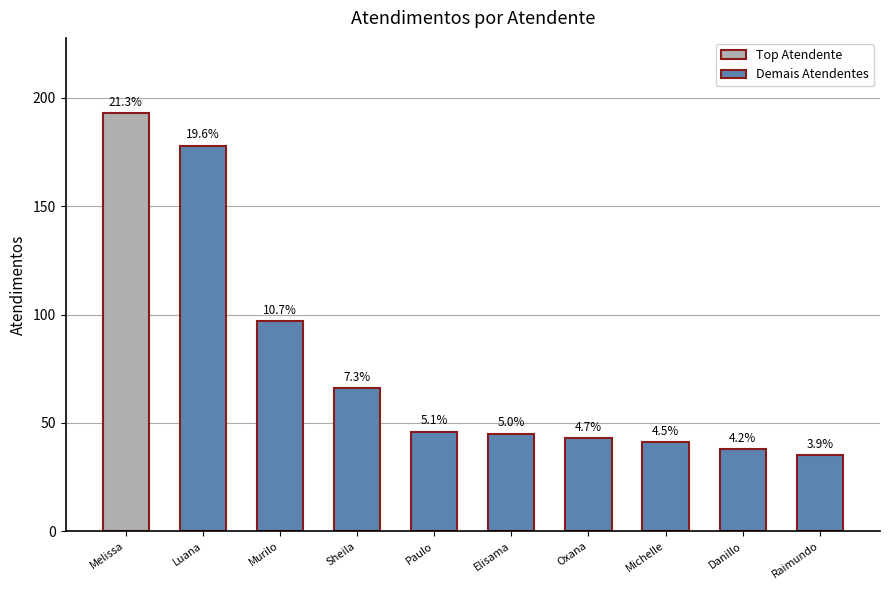

Are the bars grouped side by side (vs. stacked)?

No